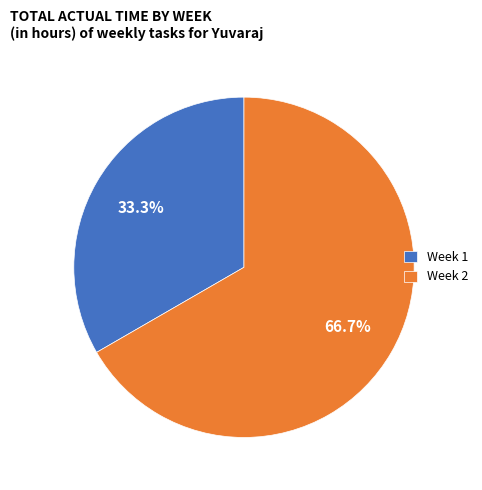

To the nearest percent, what is the average slice percentage?

50%